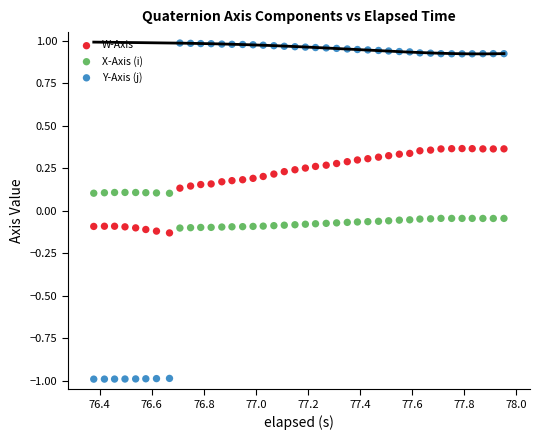

Which series has the largest Y range (max minus min)?

Y-Axis (j)